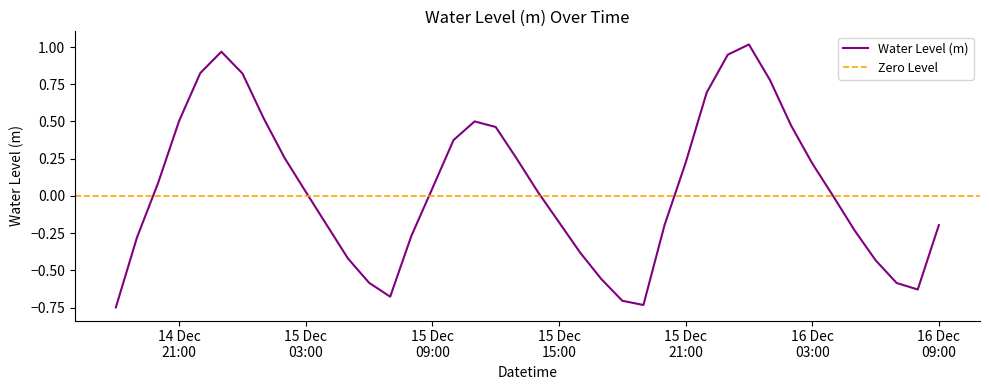

What position from the right is 2023-12-15 12:00:00?

22